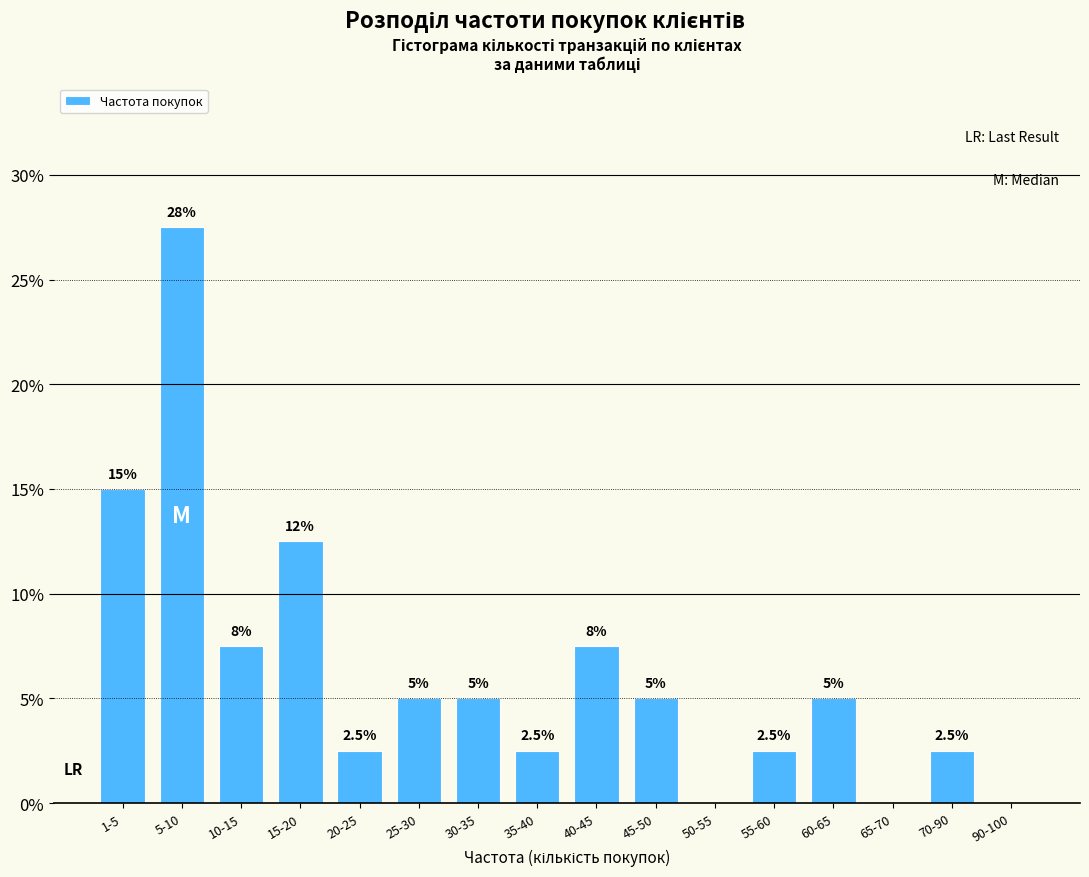

Reading left to right, extract all data points from this chart.

1-5=15.0	5-10=27.5	10-15=7.5	15-20=12.5	20-25=2.5	25-30=5.0	30-35=5.0	35-40=2.5	40-45=7.5	45-50=5.0	50-55=0.0	55-60=2.5	60-65=5.0	65-70=0.0	70-90=2.5	90-100=0.0